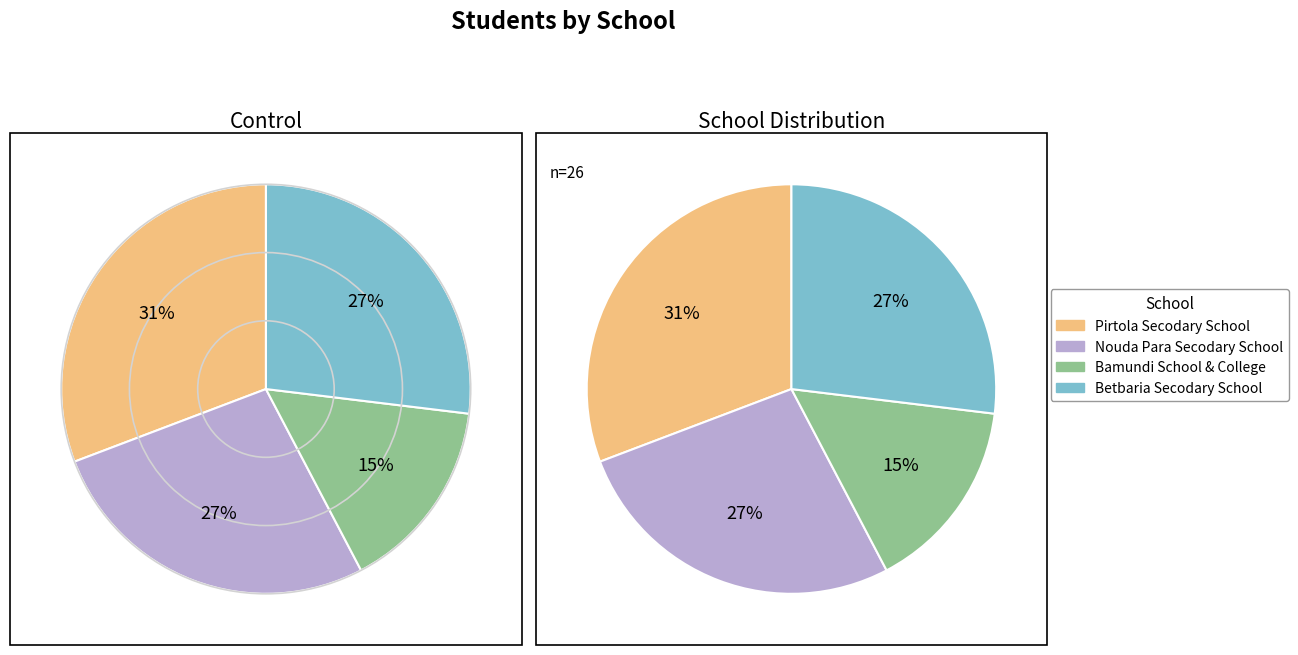

True or false: Pirtola Secodary School accounts for 19% of the total.

False